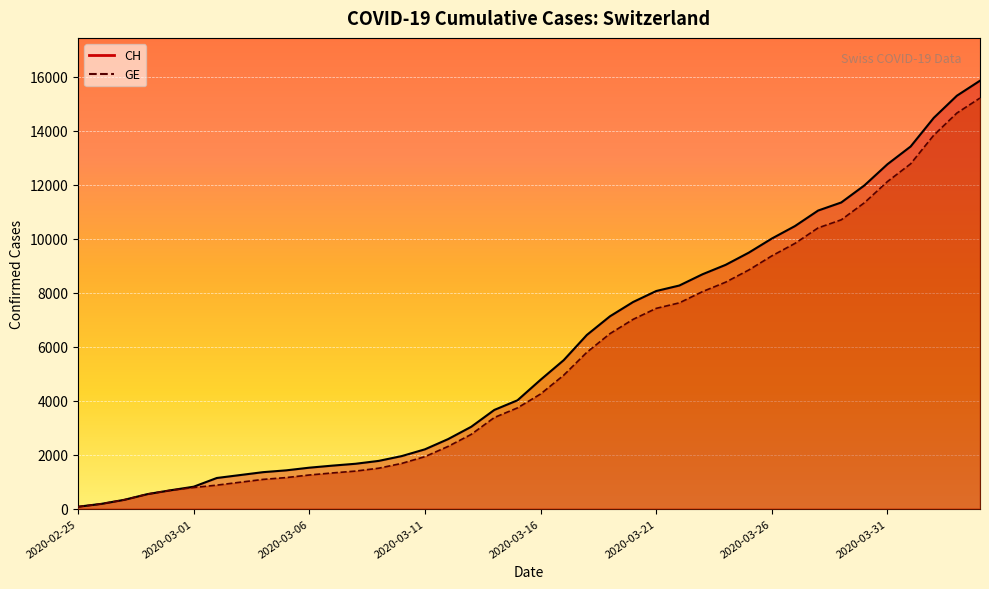

Reading left to right, extract all data points from this chart.

CH: 2020-02-25=73	2020-02-26=178	2020-02-27=329	2020-02-28=540	2020-02-29=682	2020-03-01=814	2020-03-02=1137	2020-03-03=1245	2020-03-04=1353	2020-03-05=1420	2020-03-06=1519	2020-03-07=1595	2020-03-08=1664	2020-03-09=1770	2020-03-10=1949	2020-03-11=2199	2020-03-12=2577	2020-03-13=3033	2020-03-14=3658	2020-03-15=4014	2020-03-16=4775	2020-03-17=5501	2020-03-18=6434	2020-03-19=7125	2020-03-20=7654	2020-03-21=8061	2020-03-22=8265	2020-03-23=8681	2020-03-24=9030	2020-03-25=9481	2020-03-26=10005	2020-03-27=10467	2020-03-28=11041	2020-03-29=11340	2020-03-30=11971	2020-03-31=12758	2020-04-01=13413	2020-04-02=14473	2020-04-03=15294	2020-04-04=15850
GE: 2020-02-25=73	2020-02-26=178	2020-02-27=329	2020-02-28=540	2020-02-29=682	2020-03-01=784	2020-03-02=872	2020-03-03=979	2020-03-04=1085	2020-03-05=1152	2020-03-06=1248	2020-03-07=1324	2020-03-08=1393	2020-03-09=1499	2020-03-10=1678	2020-03-11=1928	2020-03-12=2306	2020-03-13=2752	2020-03-14=3377	2020-03-15=3733	2020-03-16=4248	2020-03-17=4944	2020-03-18=5792	2020-03-19=6483	2020-03-20=7012	2020-03-21=7419	2020-03-22=7623	2020-03-23=8039	2020-03-24=8388	2020-03-25=8839	2020-03-26=9363	2020-03-27=9825	2020-03-28=10399	2020-03-29=10698	2020-03-30=11329	2020-03-31=12116	2020-04-01=12771	2020-04-02=13831	2020-04-03=14652	2020-04-04=15208